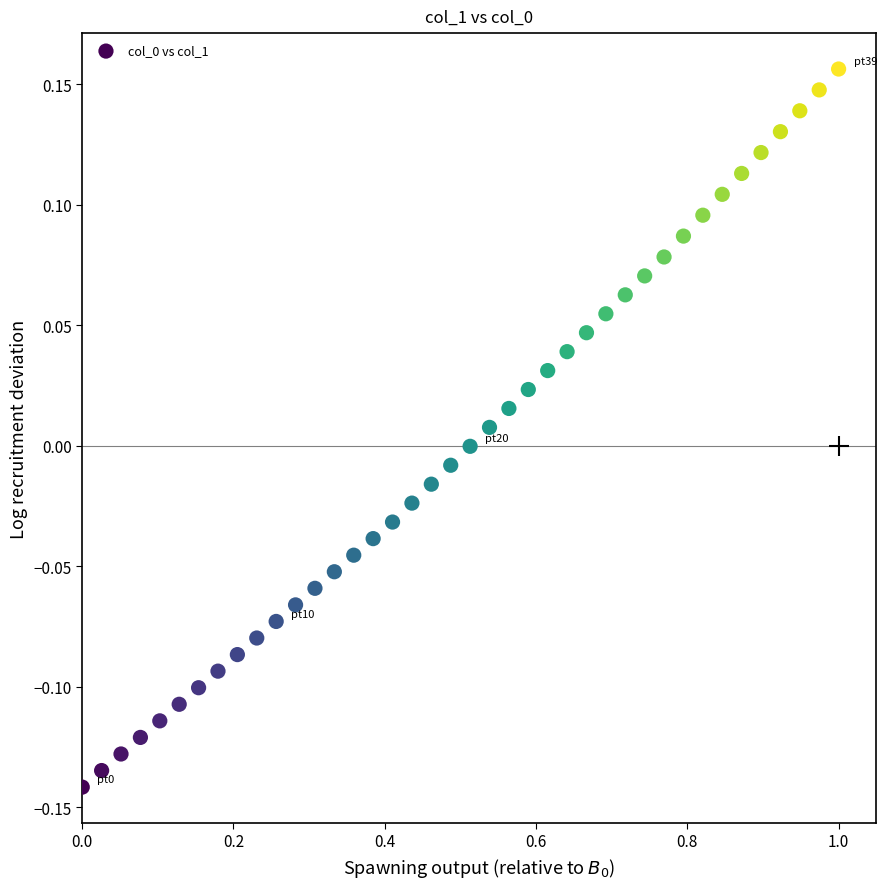

What is the range of Y values (max minus min)?

0.3